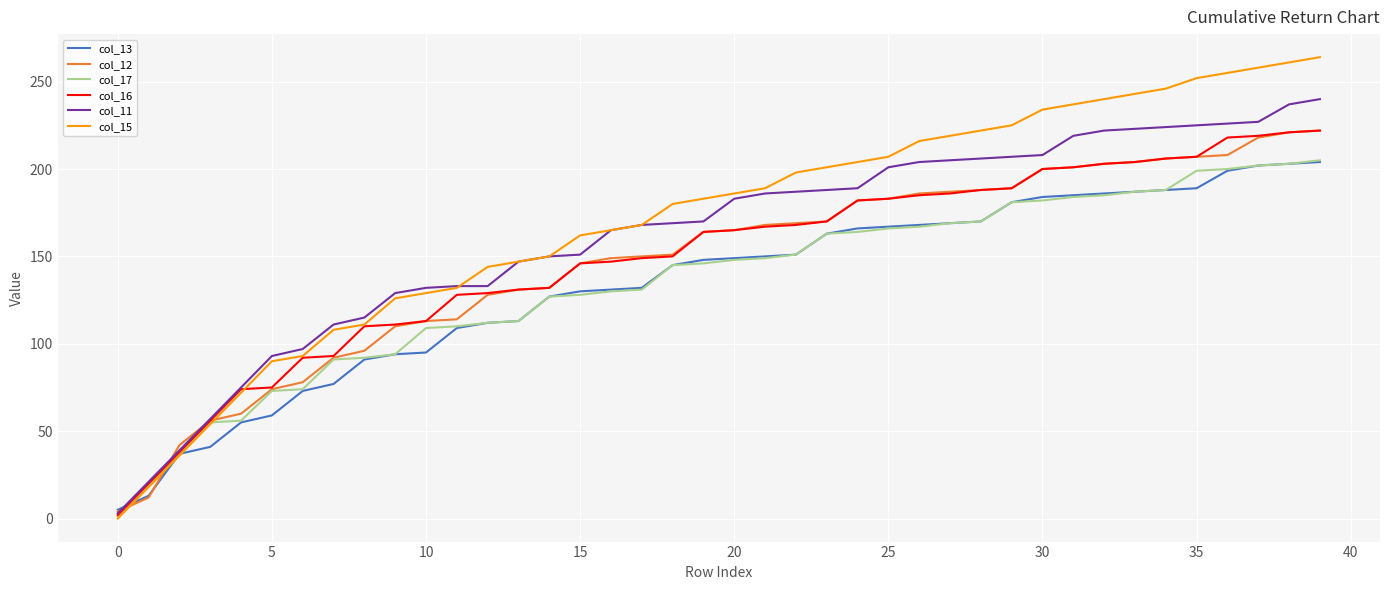

Which series has the widest spread of values?

col_15